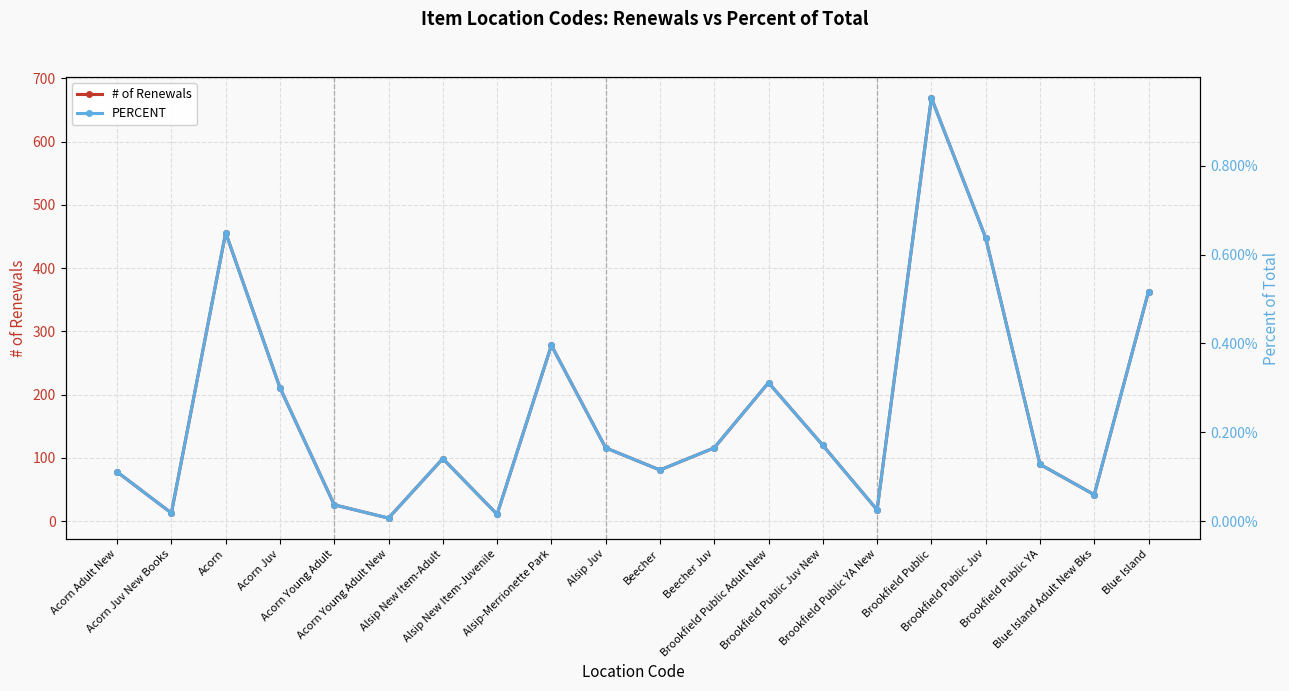

Reading left to right, what are all the values shown in this chart?

# of Renewals: Acorn Adult New=78.0	Acorn Juv New Books=13.0	Acorn=456.0	Acorn Juv=211.0	Acorn Young Adult=26.0	Acorn Young Adult New=5.0	Alsip New Item-Adult=99.0	Alsip New Item-Juvenile=11.0	Alsip-Merrionette Park=278.0	Alsip Juv=116.0	Beecher=81.0	Beecher Juv=116.0	Brookfield Public Adult New=219.0	Brookfield Public Juv New=120.0	Brookfield Public YA New=18.0	Brookfield Public=669.0	Brookfield Public Juv=448.0	Brookfield Public YA=90.0	Blue Island Adult New Bks=42.0	Blue Island=363.0
PERCENT: Acorn Adult New=0.0	Acorn Juv New Books=0.0	Acorn=0.0	Acorn Juv=0.0	Acorn Young Adult=0.0	Acorn Young Adult New=0.0	Alsip New Item-Adult=0.0	Alsip New Item-Juvenile=0.0	Alsip-Merrionette Park=0.0	Alsip Juv=0.0	Beecher=0.0	Beecher Juv=0.0	Brookfield Public Adult New=0.0	Brookfield Public Juv New=0.0	Brookfield Public YA New=0.0	Brookfield Public=0.0	Brookfield Public Juv=0.0	Brookfield Public YA=0.0	Blue Island Adult New Bks=0.0	Blue Island=0.0